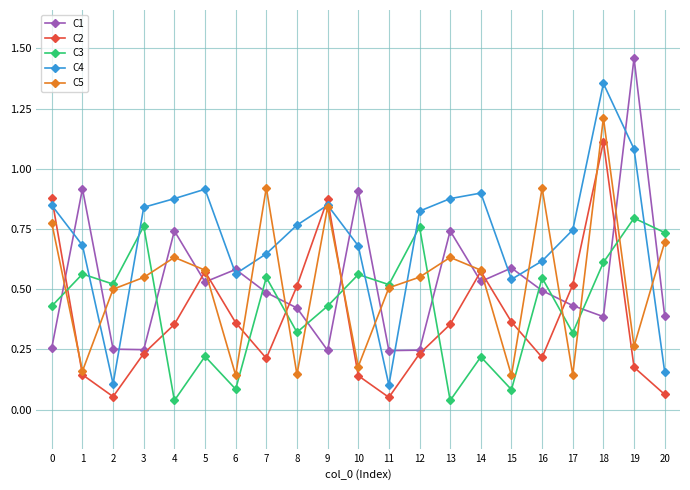

Is the value of C3 at 16 greater than the value of C5 at 6?

Yes